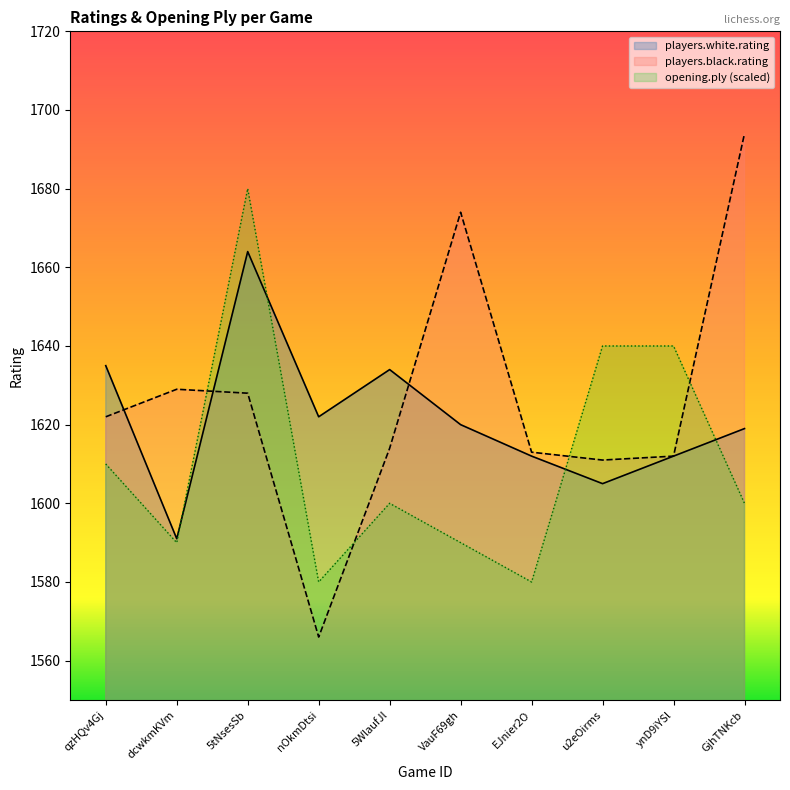

What is the difference between the second highest and second lowest values in the players.black.rating series?

63